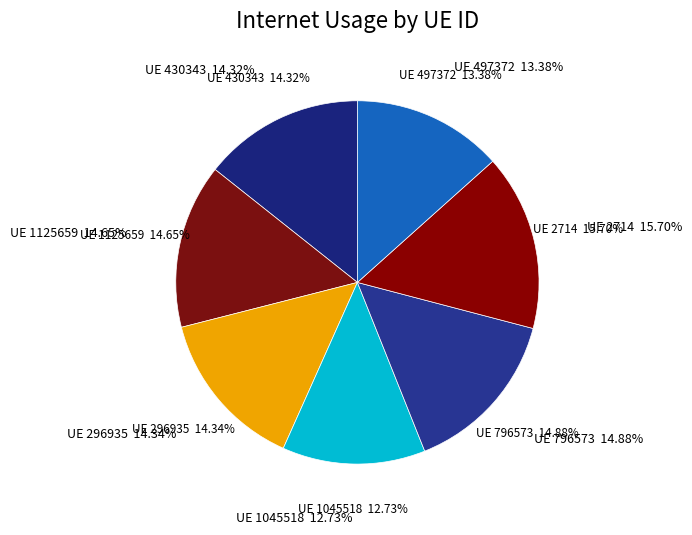

What is the ratio of the value at 796573 to the value at 430343?

1.0